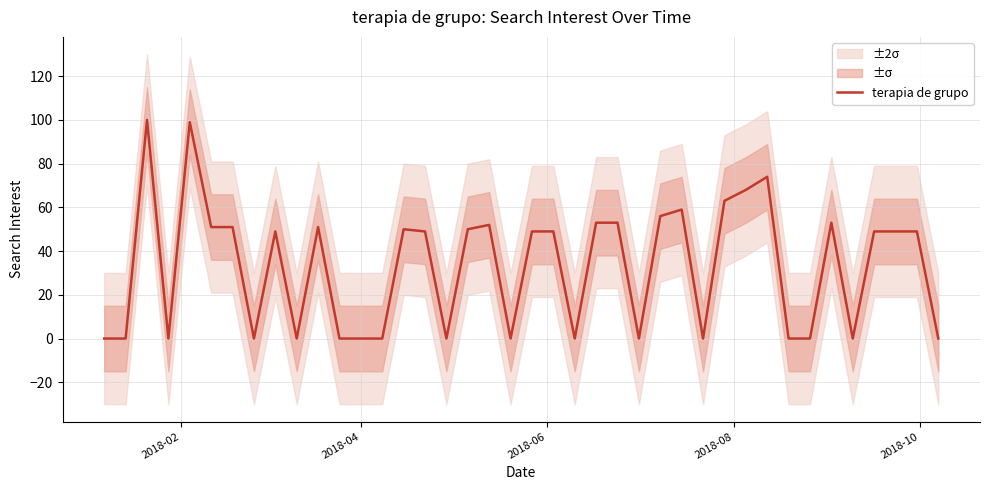

What is the maximum value for terapia de grupo?

100